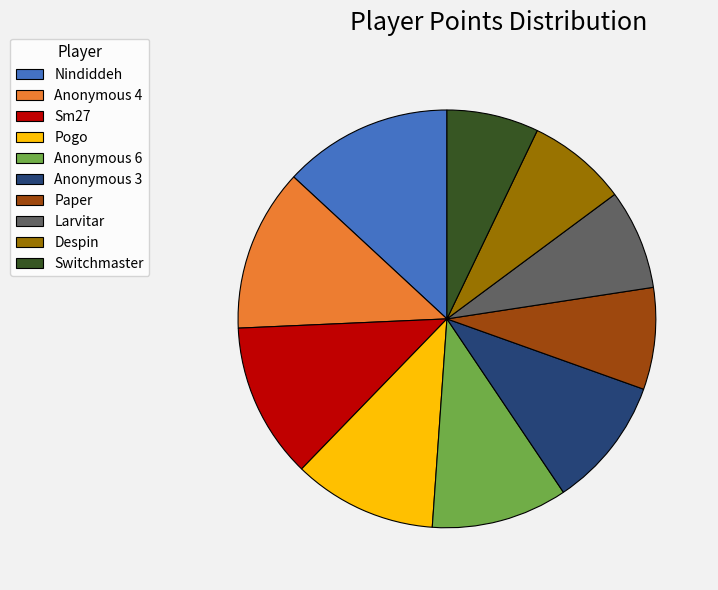

How many slices are in this pie chart?

10